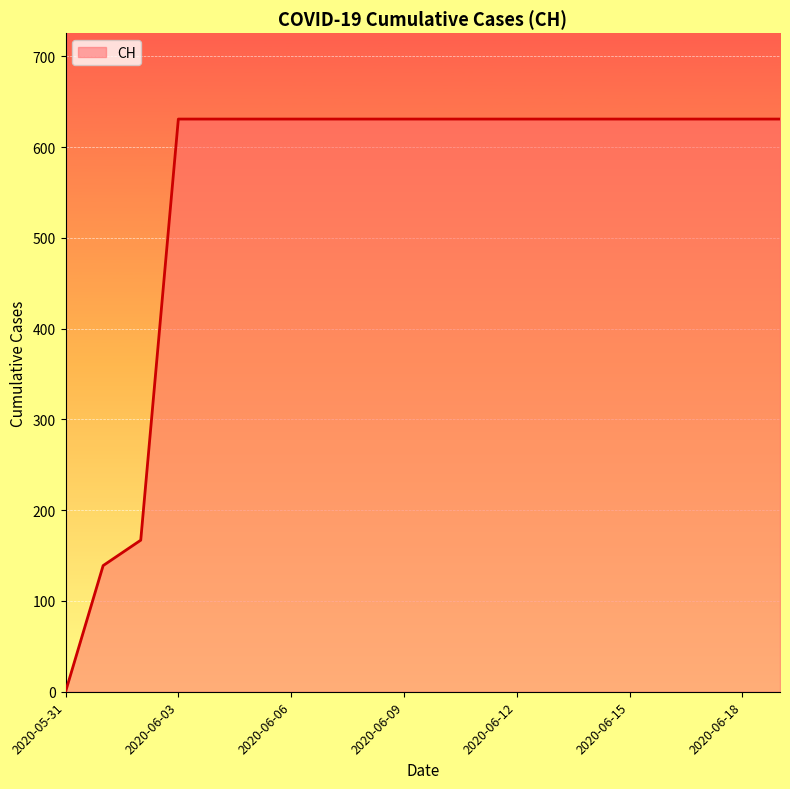

What is the greatest value displayed?

631